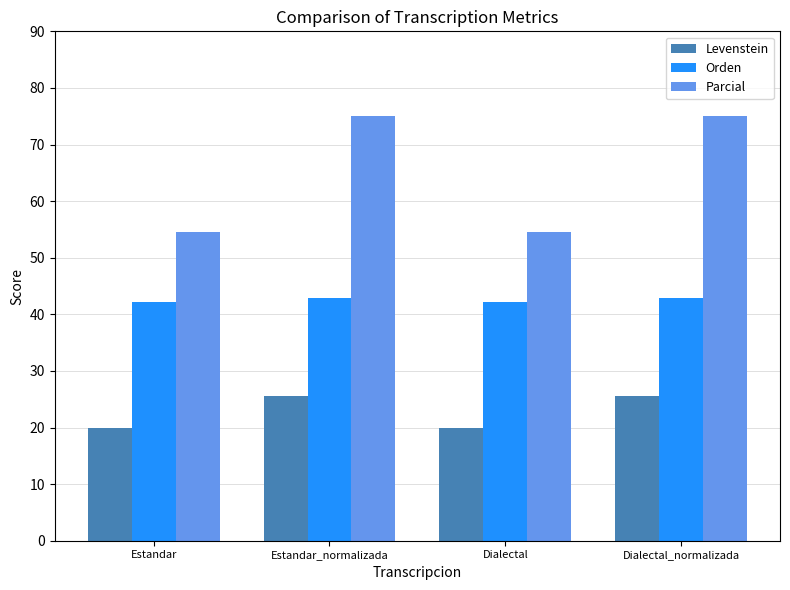

Are the bars horizontal?

No